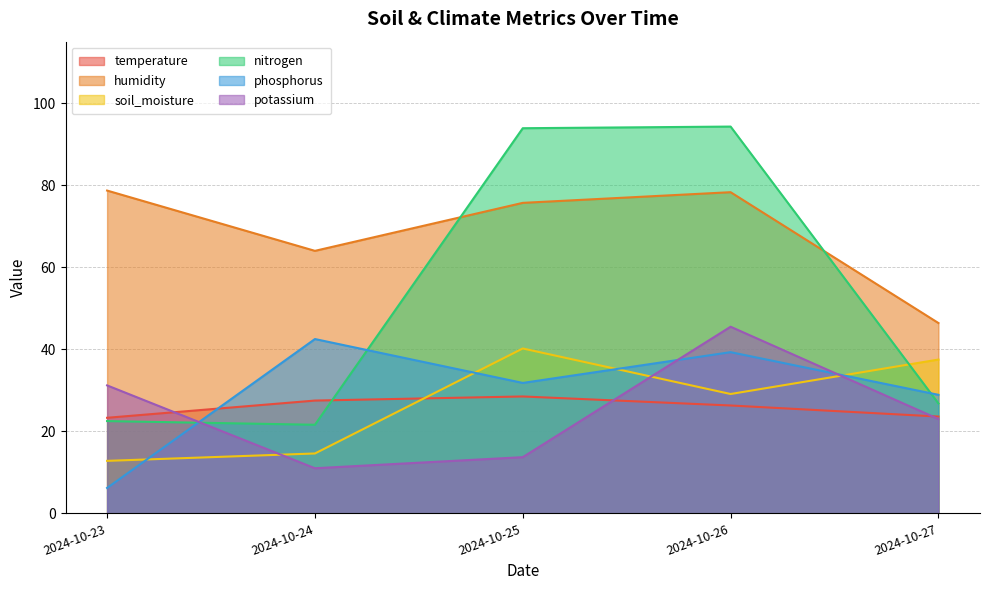

What is the difference between the maximum and second lowest values in the nitrogen series?

71.8